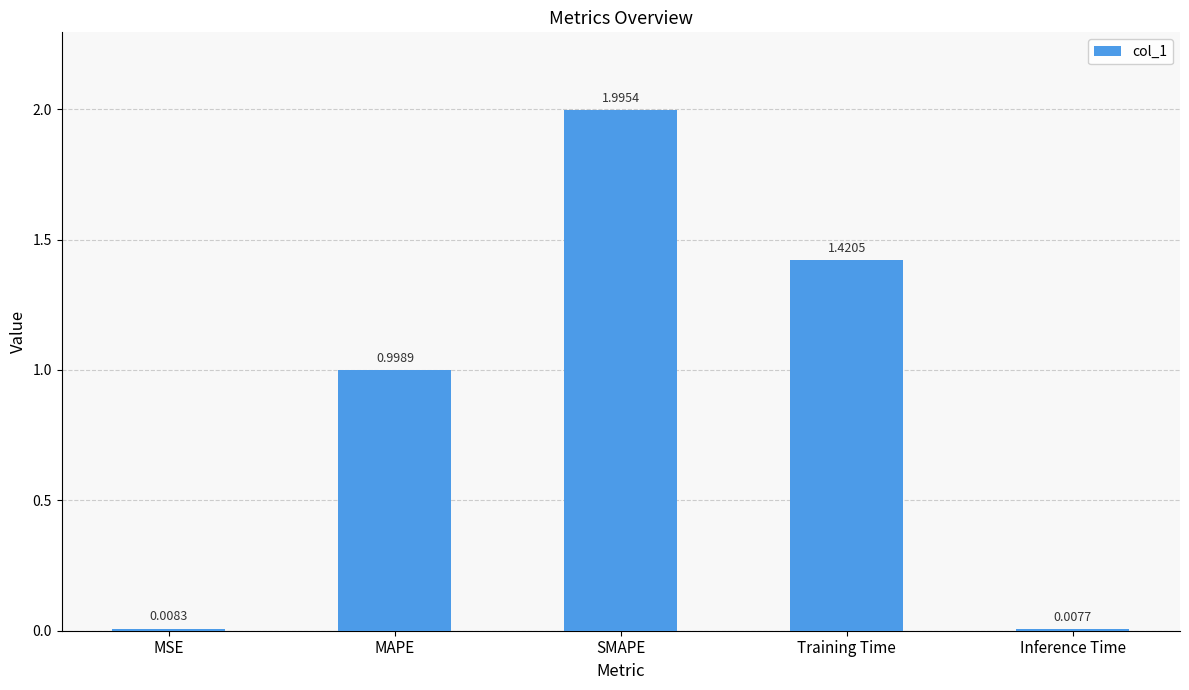

True or false: the data shows 1.7 at MAPE.

False